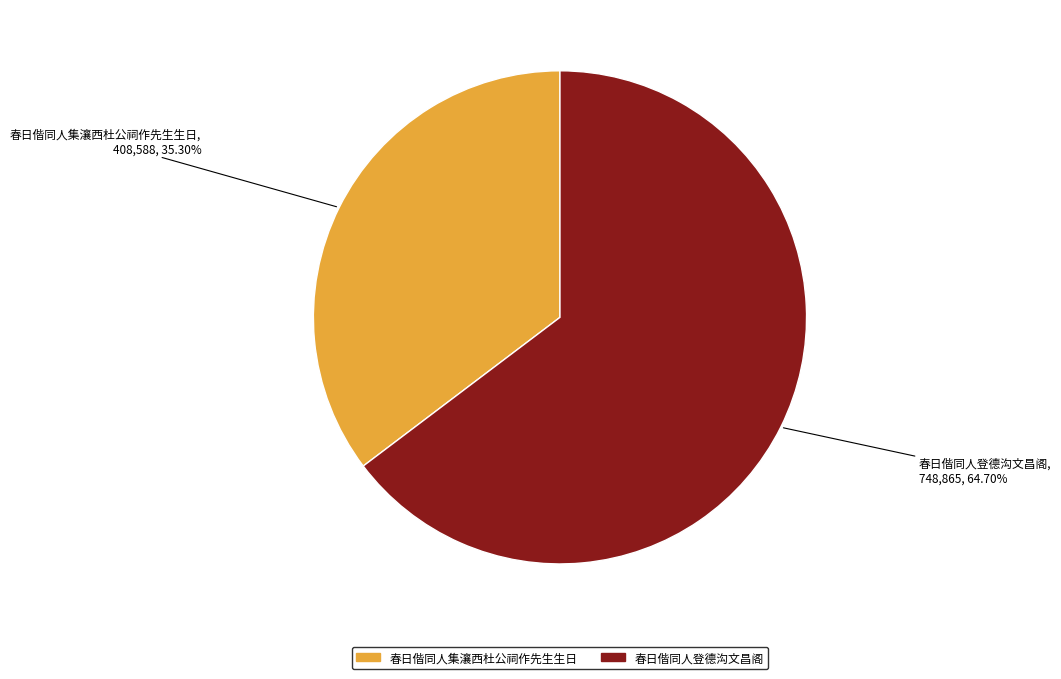

Between 春日偕同人集瀼西杜公祠作先生生日 and 春日偕同人登德沟文昌阁, which is larger?

春日偕同人登德沟文昌阁